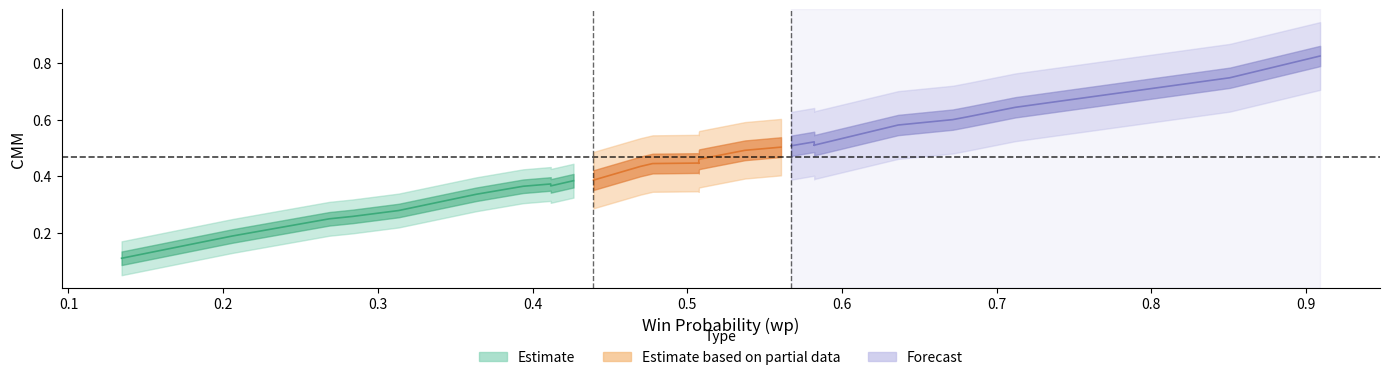

The value of wp at wp is 0.4. True or false?

False